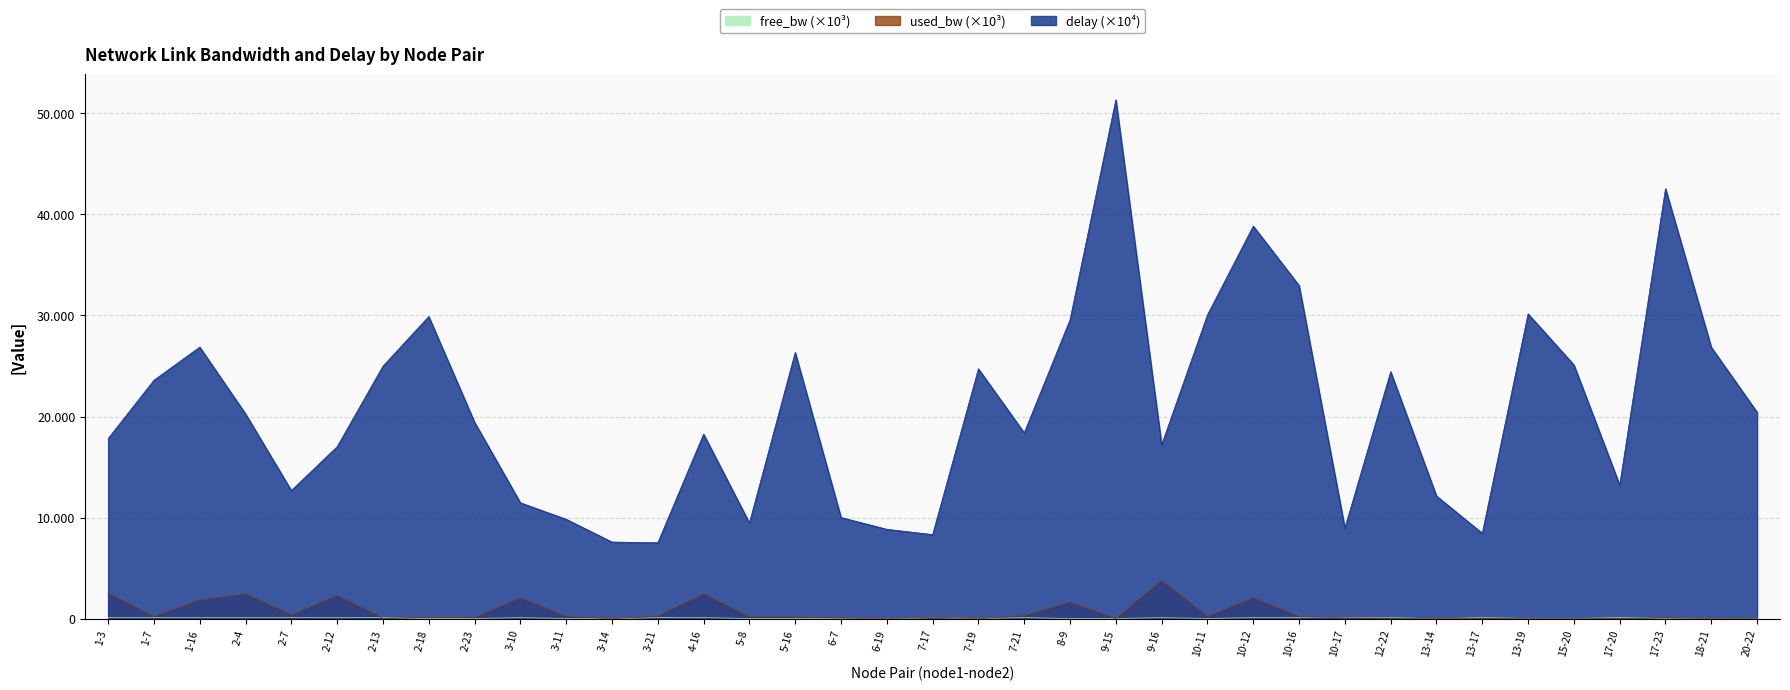

Reading right to left, what are all the values shown in this chart?

free_bw: 25.0	25.0	24.9	100.0	25.0	25.0	100.0	1.5	99.9	99.9	99.8	97.9	24.8	96.2	25.0	23.4	99.7	25.0	99.8	1.5	1.5	24.8	24.8	97.6	99.7	1.5	24.8	97.9	24.9	24.9	100.0	97.7	99.6	97.6	98.2	99.8	97.5
used_bw: 1.4	9.7	84.8	1.4	1.4	0.2	46.1	8.5	52.6	82.4	200.3	2055.4	200.3	3763.1	0.1	1619.6	295.7	1.4	150.3	0.2	70.5	158.7	158.6	2438.5	250.4	9.7	200.3	2054.0	86.0	138.4	39.5	2275.3	375.5	2438.5	1845.0	204.5	2509.0
delay: 20421.7	26845.9	42536.3	13219.1	25112.6	30154.0	8449.5	12142.7	24428.4	8965.7	32959.0	38836.0	30051.5	17200.7	51331.5	29574.6	18386.8	24716.8	8317.2	8846.5	10014.8	26334.5	9472.4	18258.1	7512.6	7584.1	9838.3	11471.5	19432.3	29891.7	24983.9	17014.7	12681.5	20258.4	26869.8	23586.8	17819.4